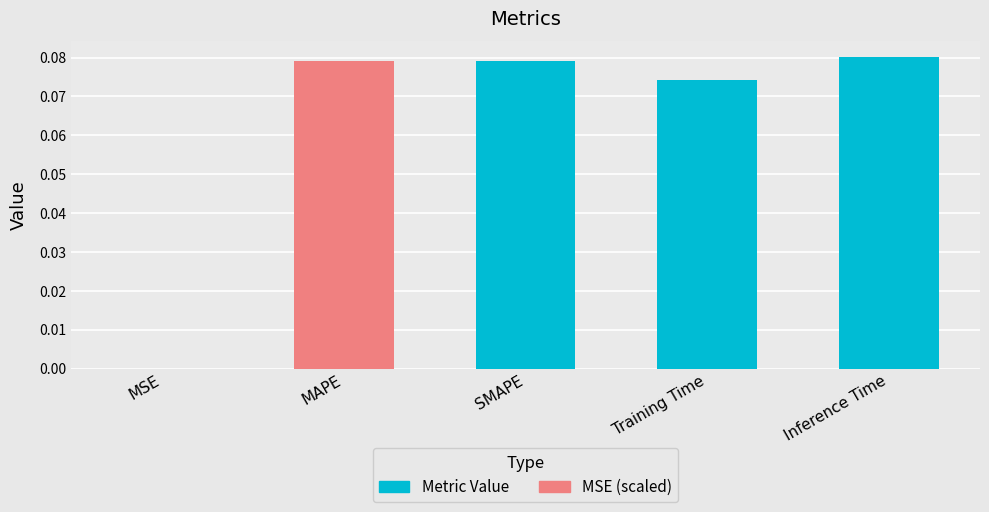

The chart shows a value of 0.0 at MSE. True or false?

True